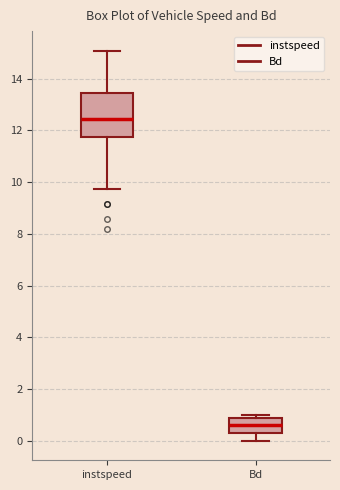

Reading left to right, read every box against the y-axis: the position of its median line, the range the box covers, and the ends of its whiskers. The values are not printed on the chart, so give them approximately, as read against the axis.

instspeed: median 12.4, box 11.8 to 13.4, whiskers 9.8 to 15.0
Bd: median 0.6, box 0.4 to 0.8, whiskers 0.0 to 1.0